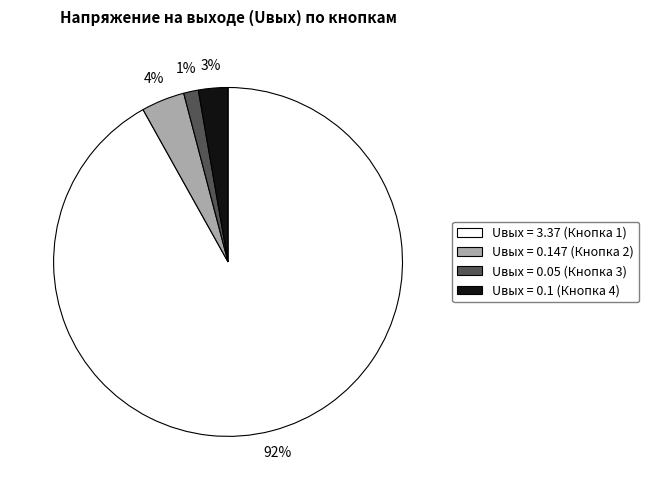

How many segments does this pie chart have?

4